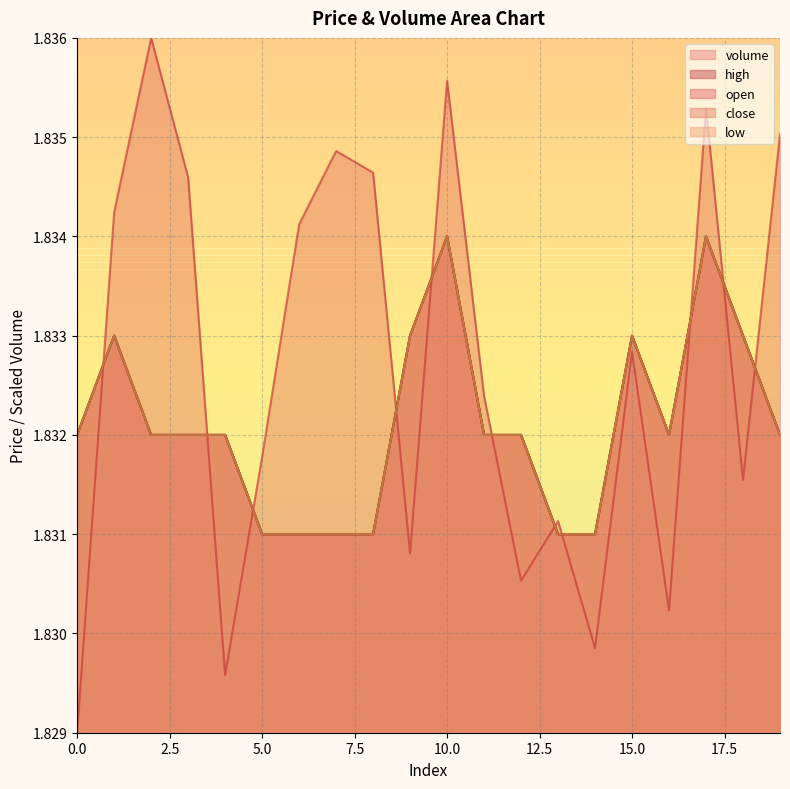

At which category does high reach its first local peak?

1